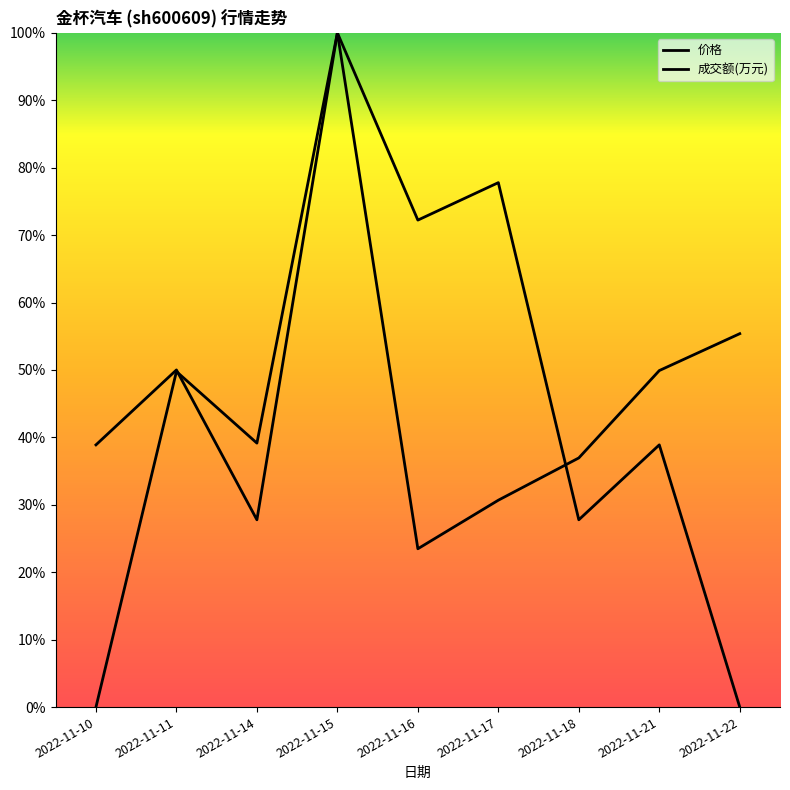

Where do 成交额(万元) and 价格 first cross each other?

2022-11-11 and 2022-11-14